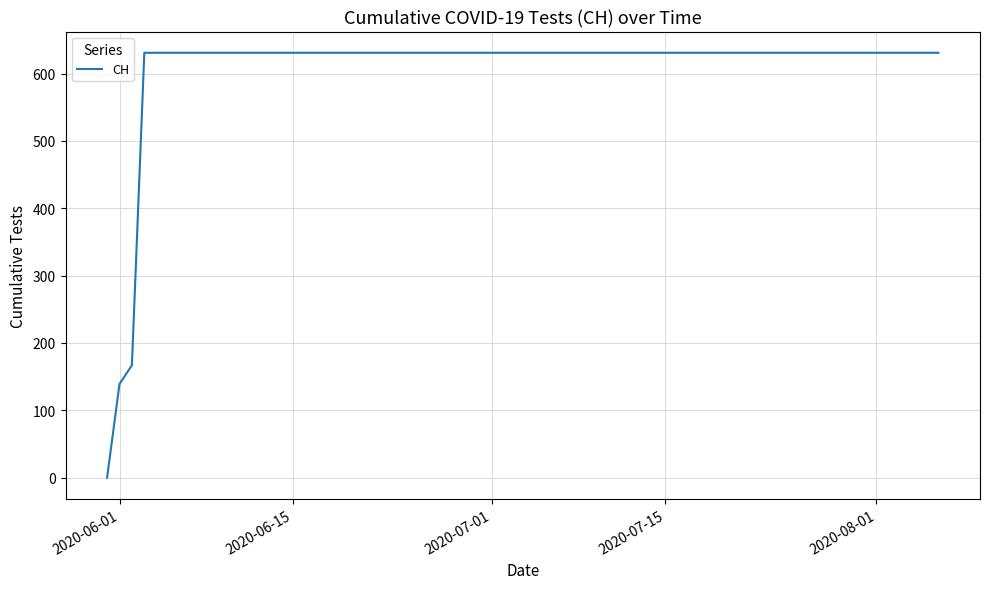

How many series are shown in this chart?

1